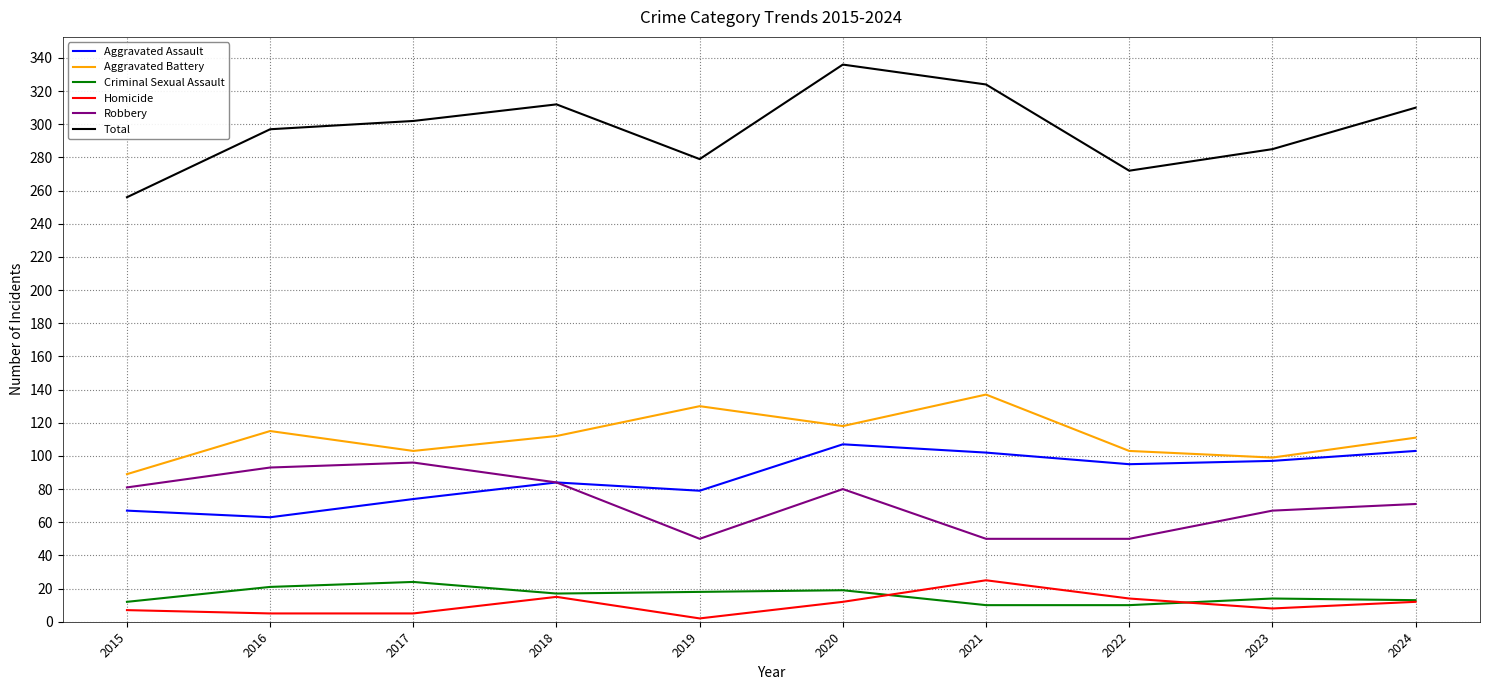

How many lines are shown in the chart?

6